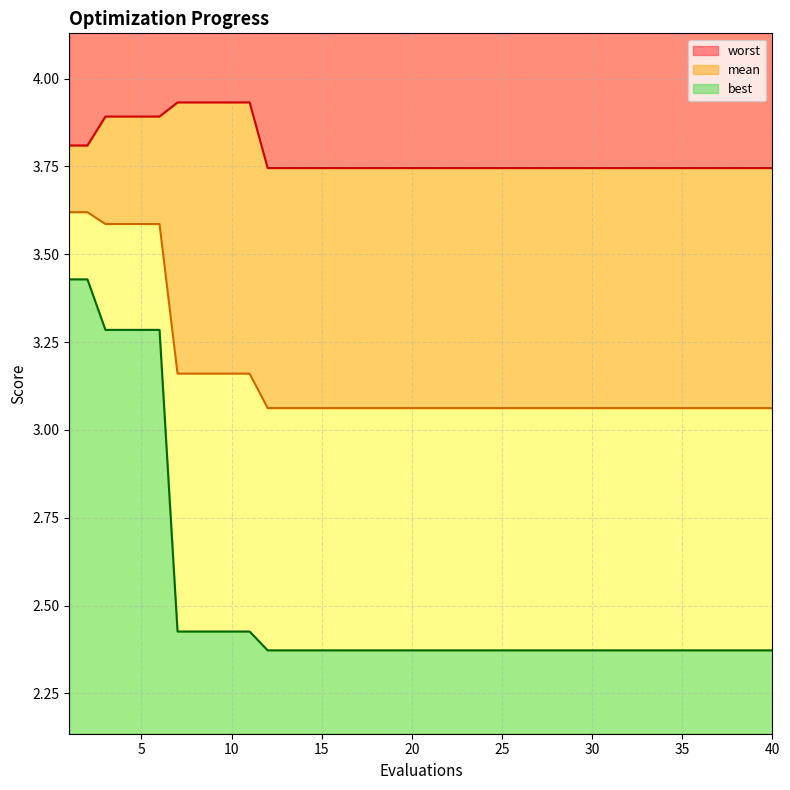

The value of best at 29 is 3.9. True or false?

False